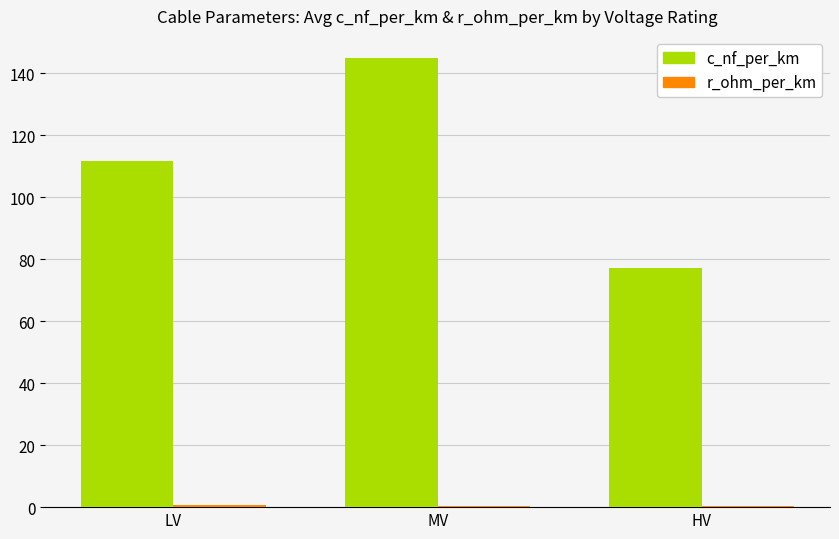

What is the maximum value shown in the chart?

144.8